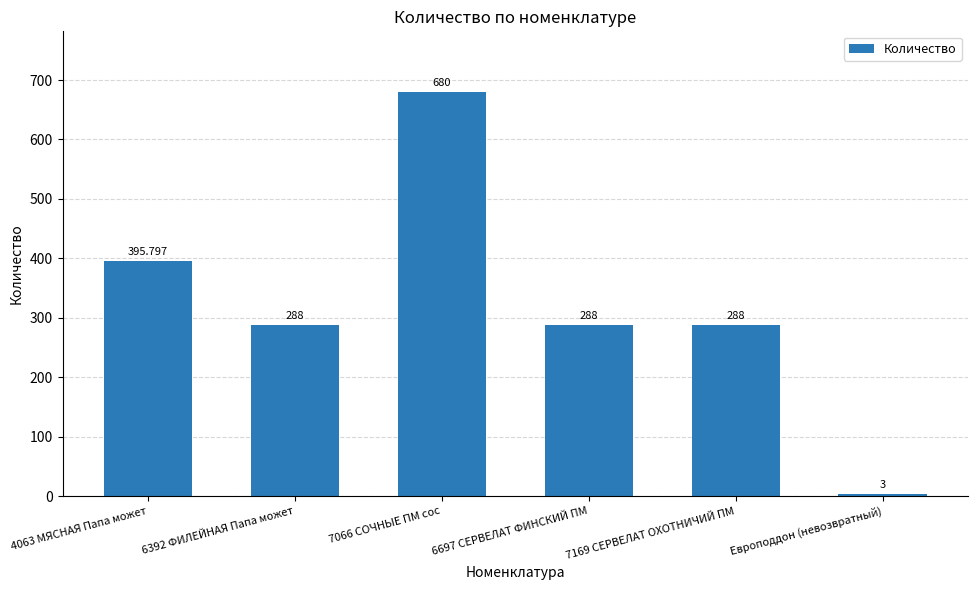

Which category has the lowest value across all series?

Европоддон (невозвратный)